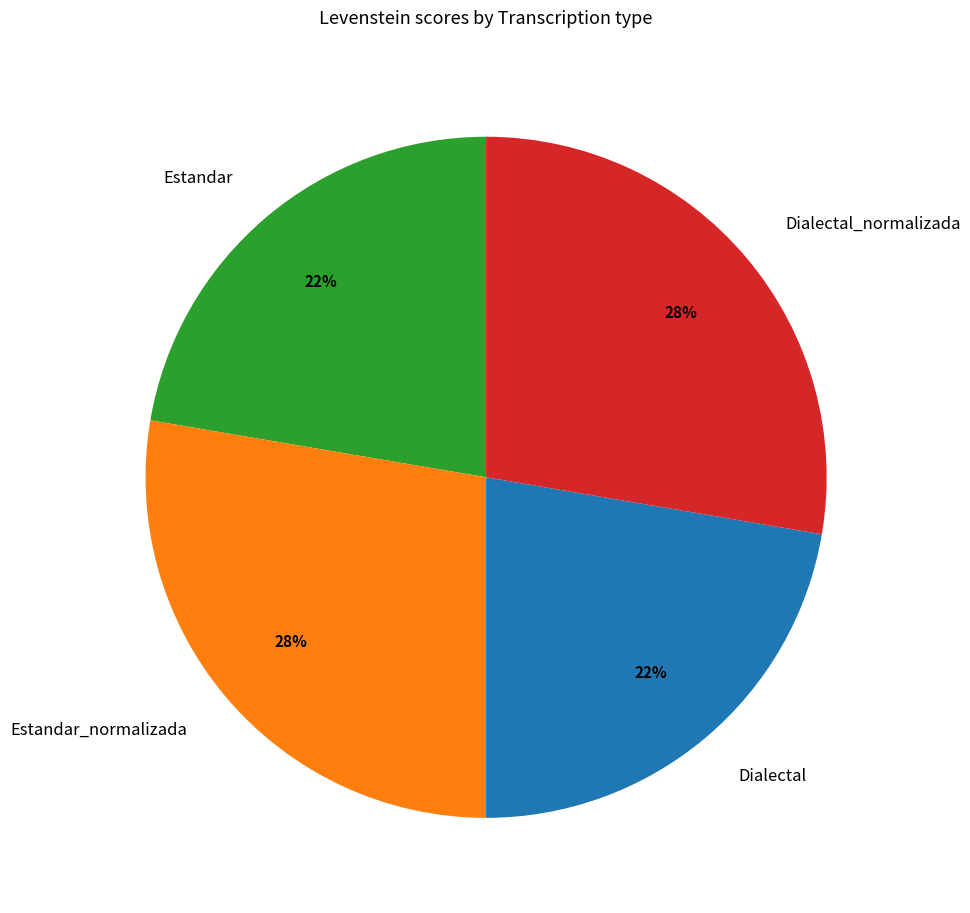

To the nearest percent, what is the average slice percentage?

25%